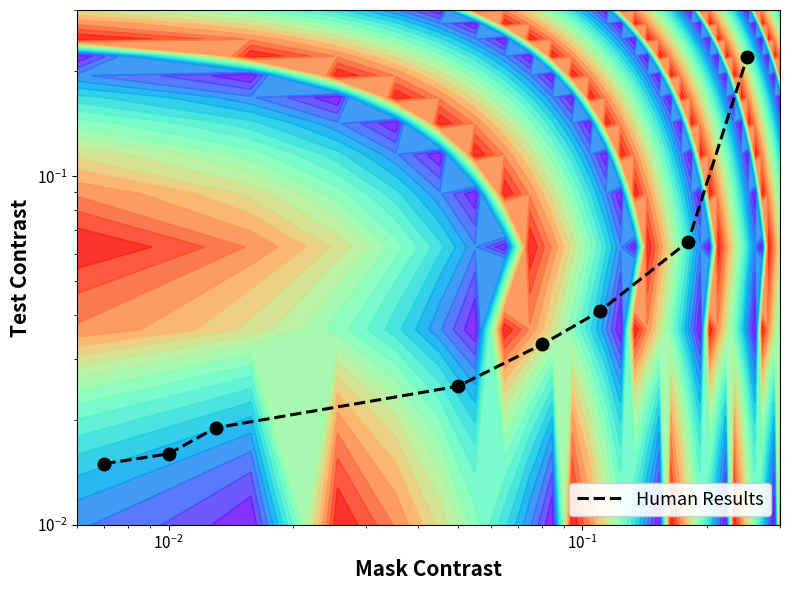

What is the greatest value displayed?

0.2